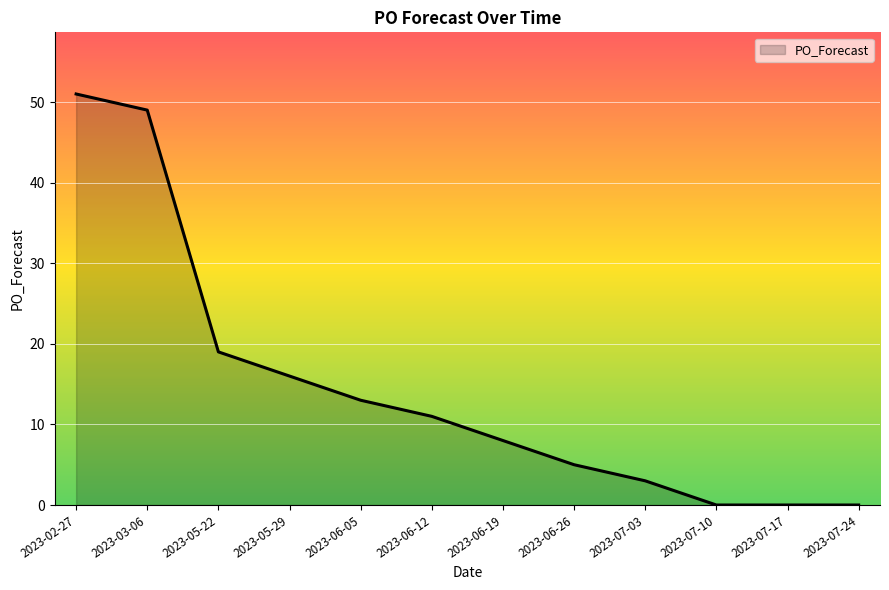

What is the change in value from 2023-06-05 to 2023-06-26?

-8